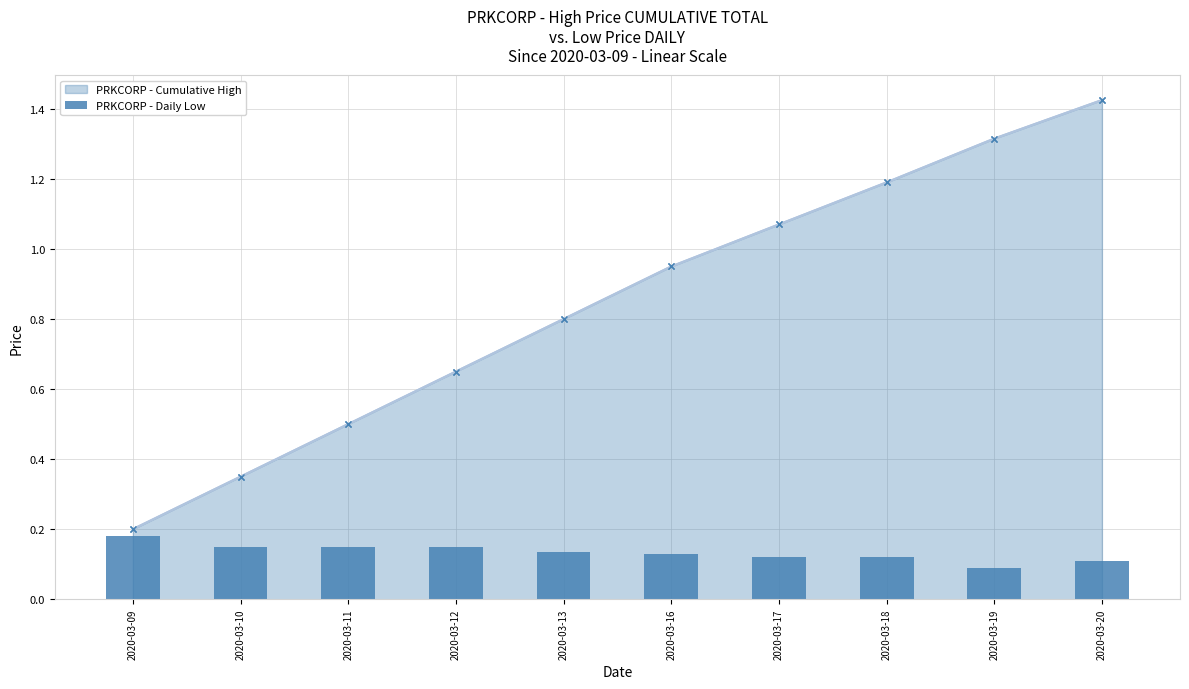

Which category has the highest value in the PRKCORP - Cumulative High series?

2020-03-20